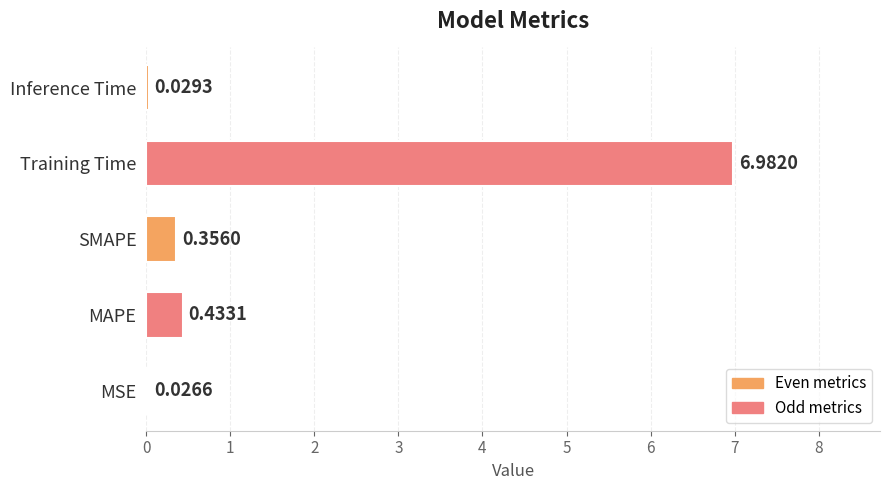

Which category has the highest value across all series?

Training Time